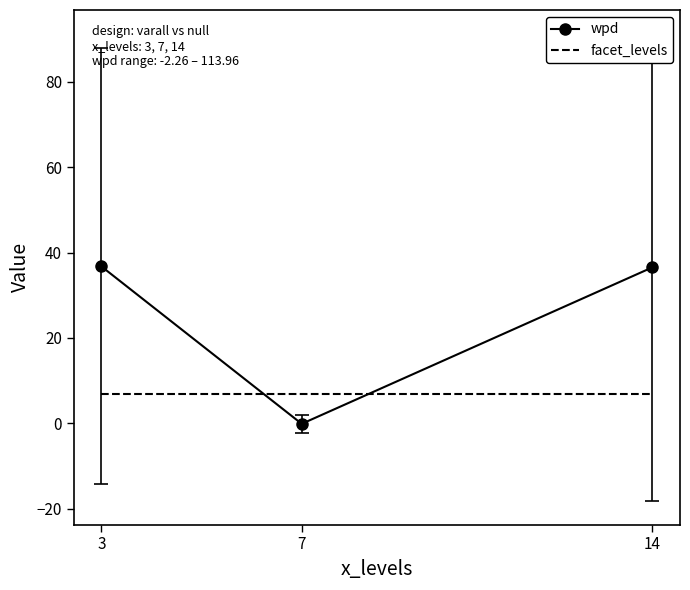

What is the total value across all series at 7?

6.9